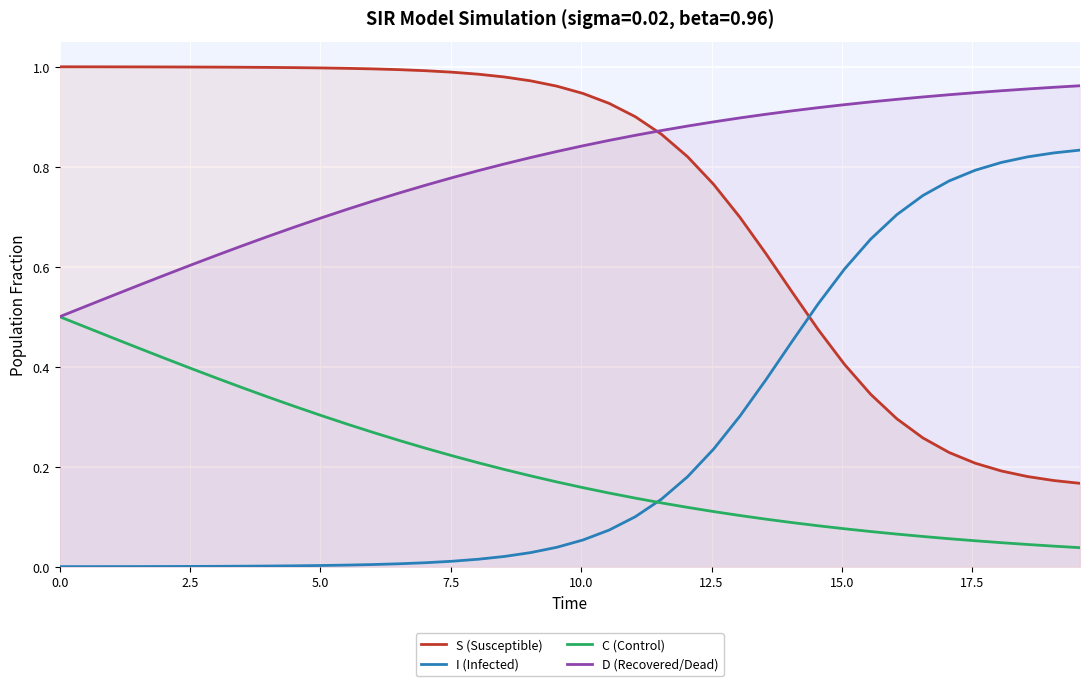

True or false: C (Control) and S (Susceptible) cross at least once.

False